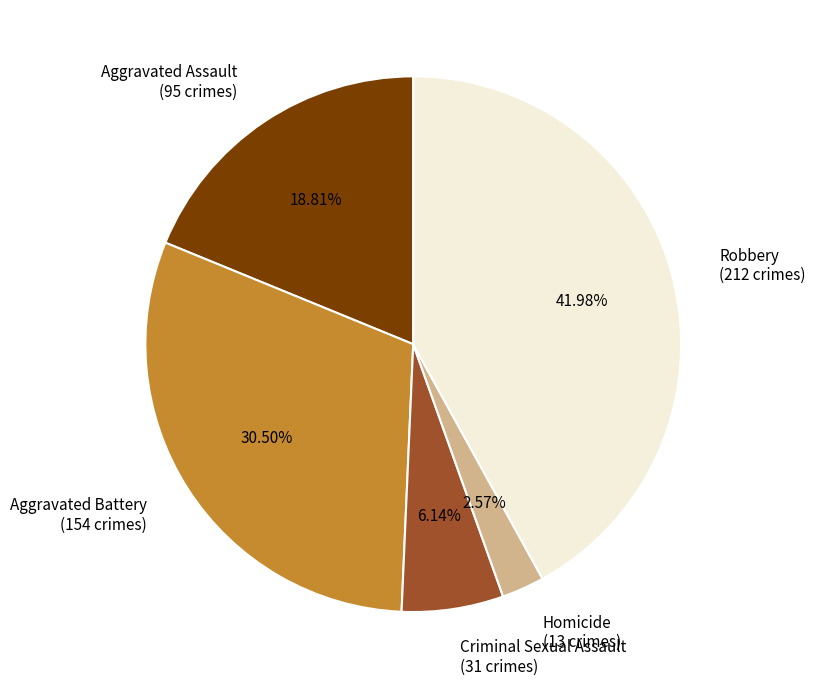

Which category has the smallest portion of the pie?

Homicide